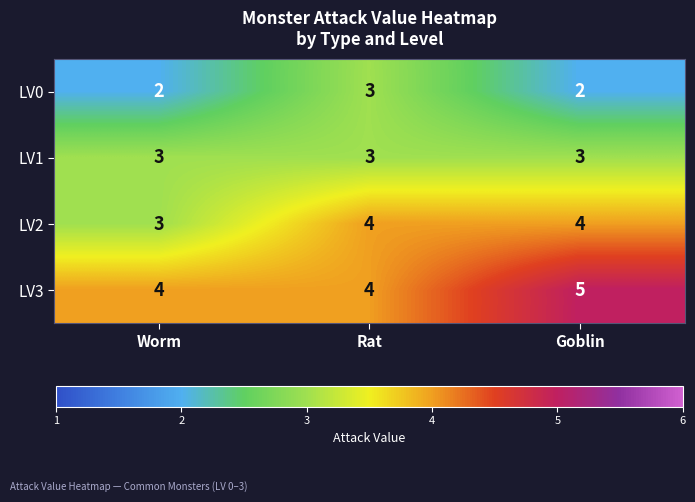

At how many categories does at least one series exceed 3?

3